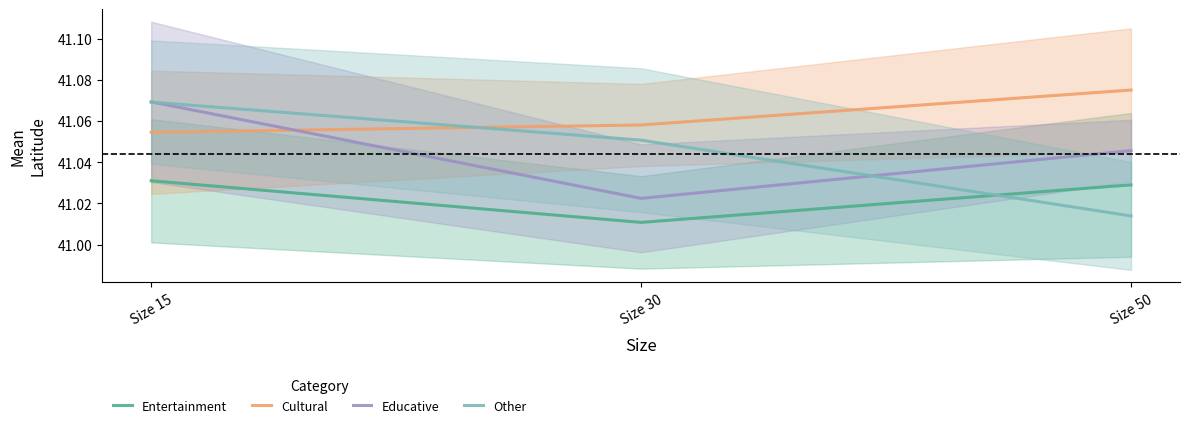

True or false: Educative has a value of 16.4 at Size 50.

False